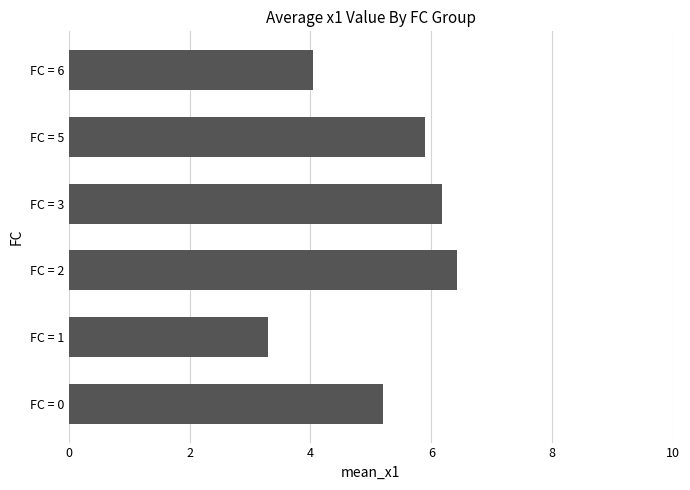

What is the difference between the maximum and second lowest values?

2.4